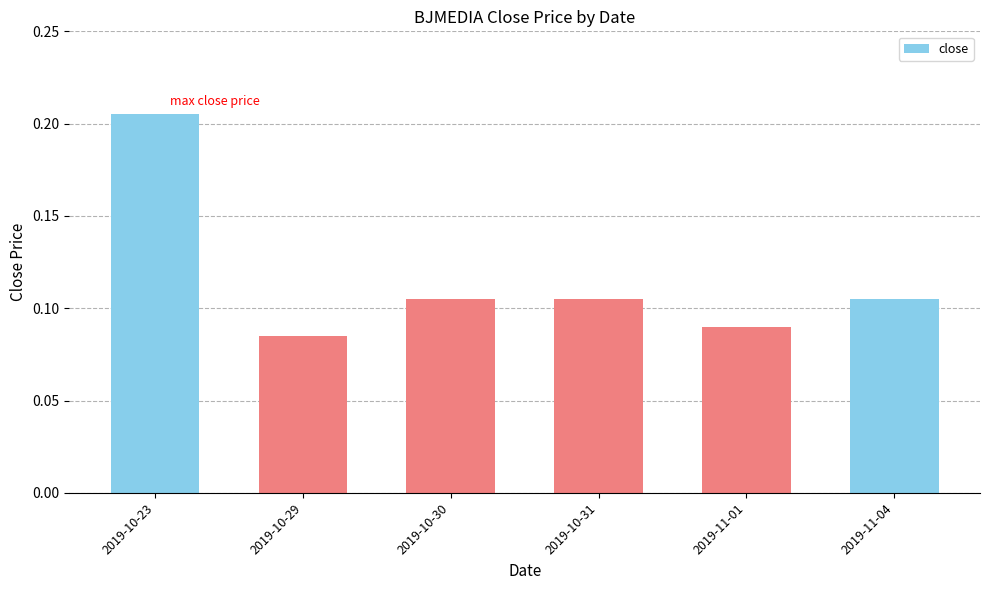

What is the label of the 1st bar from the left?

2019-10-23